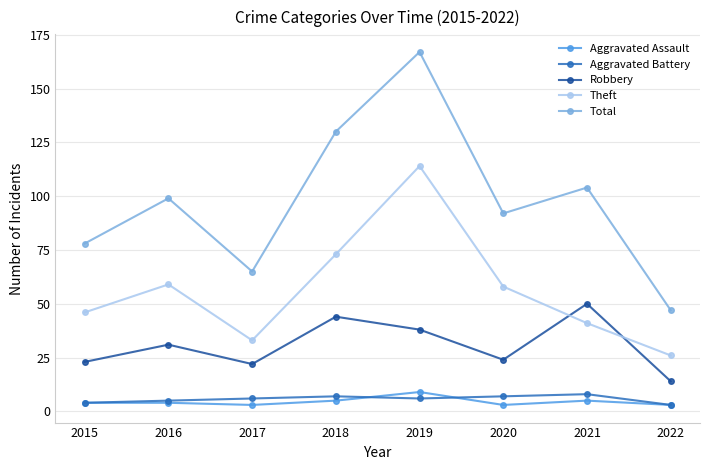

How many data points does each series have?

8